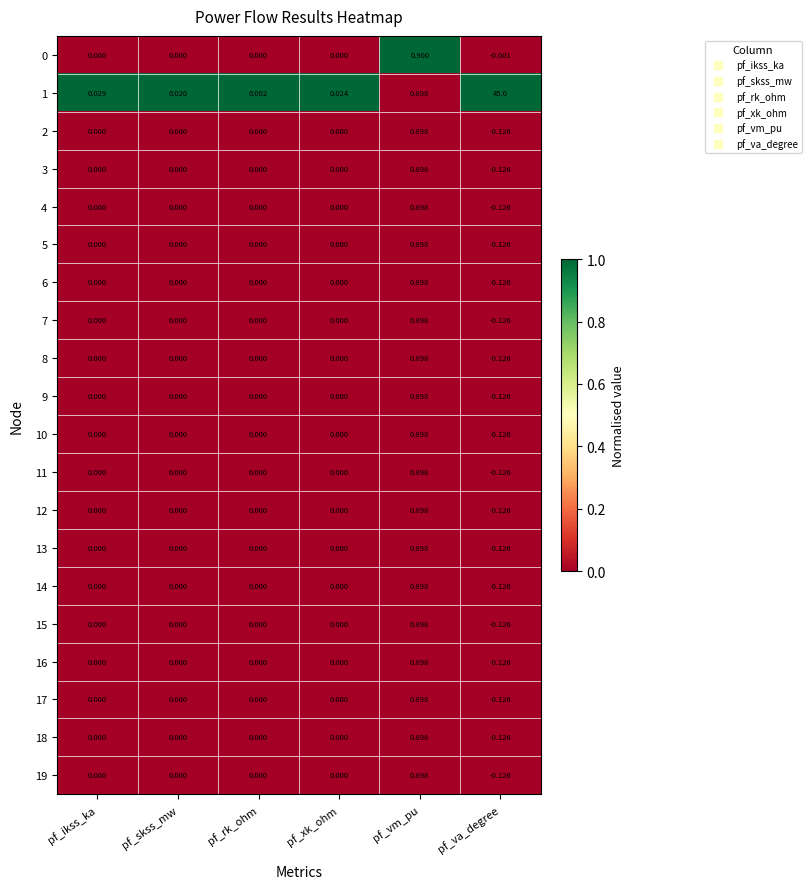

Where is 1 nearest to the value 22?

pf_vm_pu